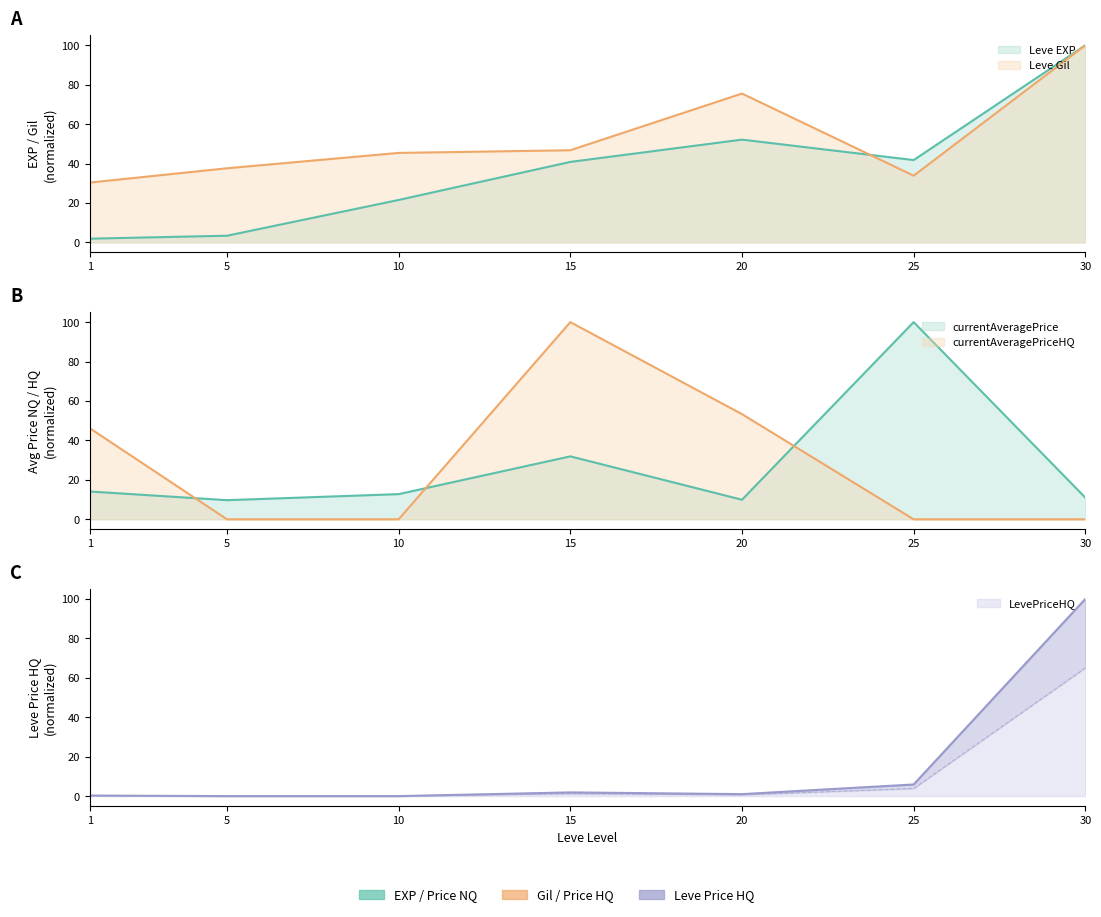

Which series has the widest spread of values?

currentAveragePriceHQ